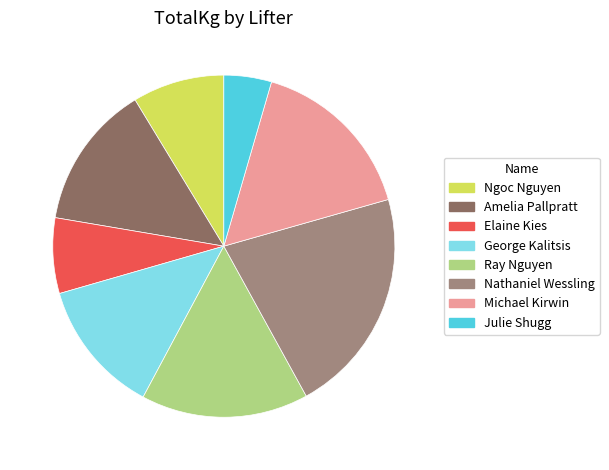

How many slices are in this pie chart?

8